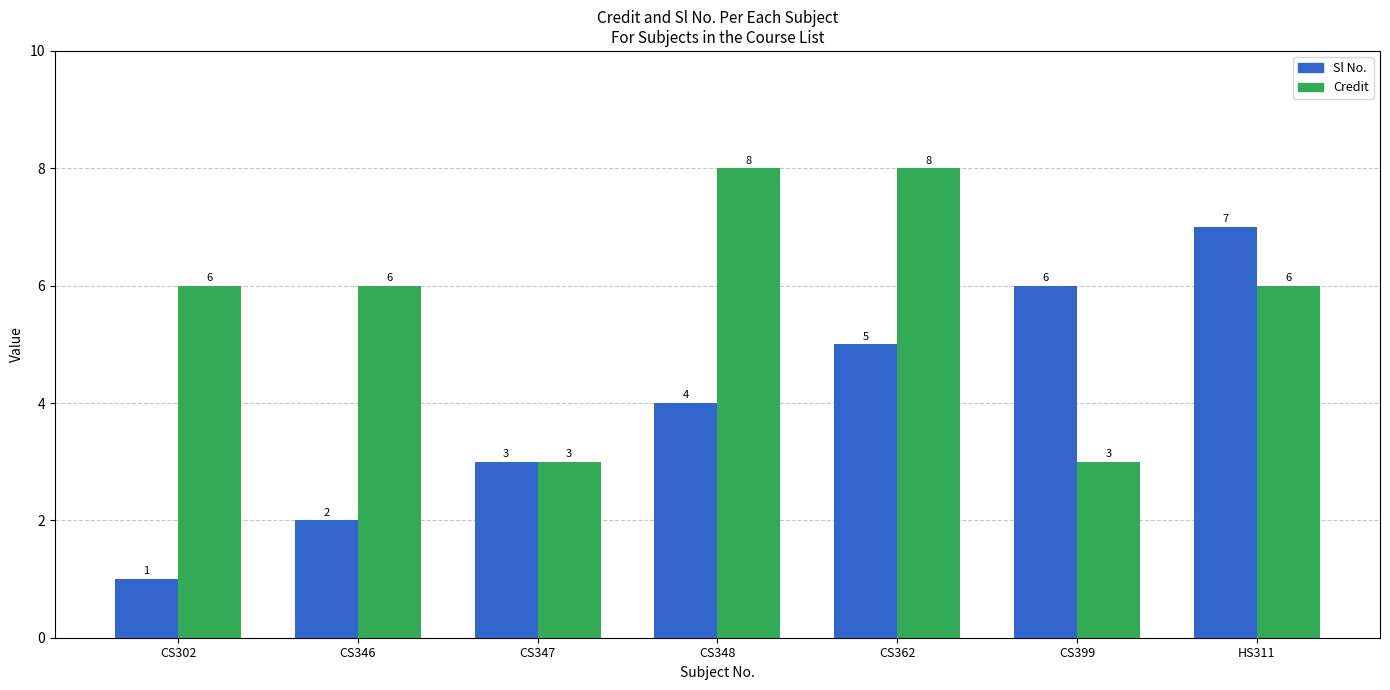

What is the greatest value displayed?

8